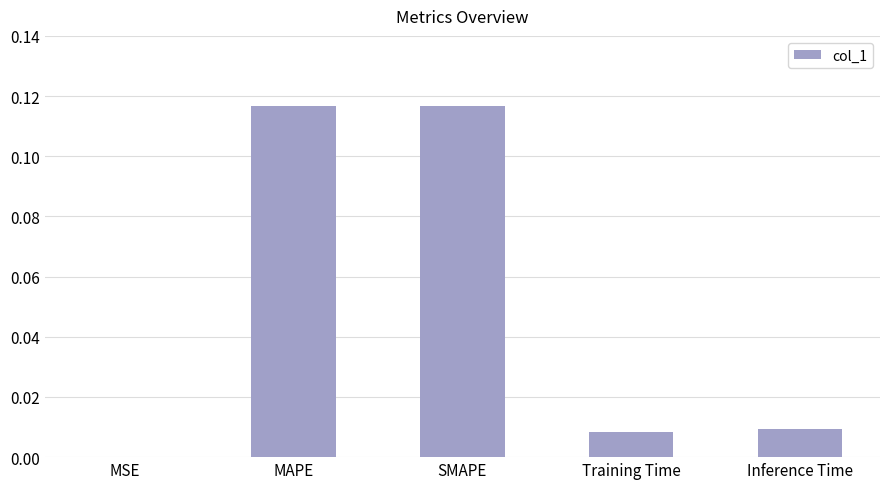

What is the sum of all values?

0.3